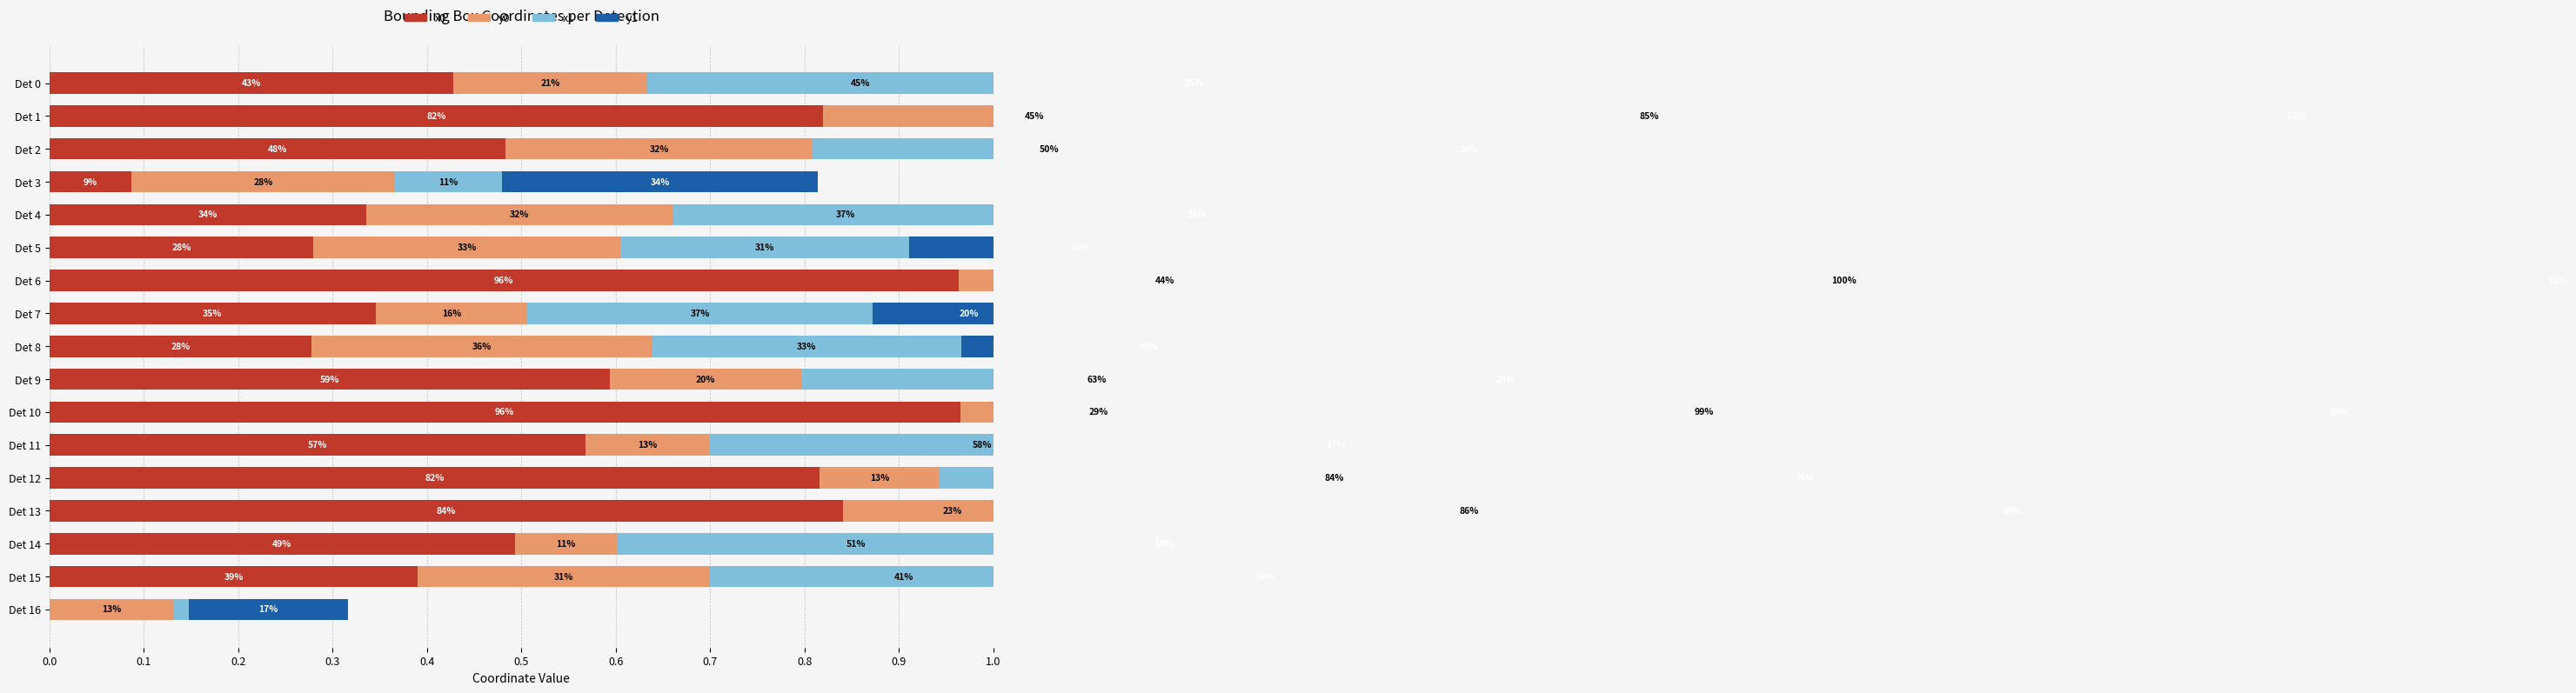

Where is y1 nearest to the value 0?

Det 14